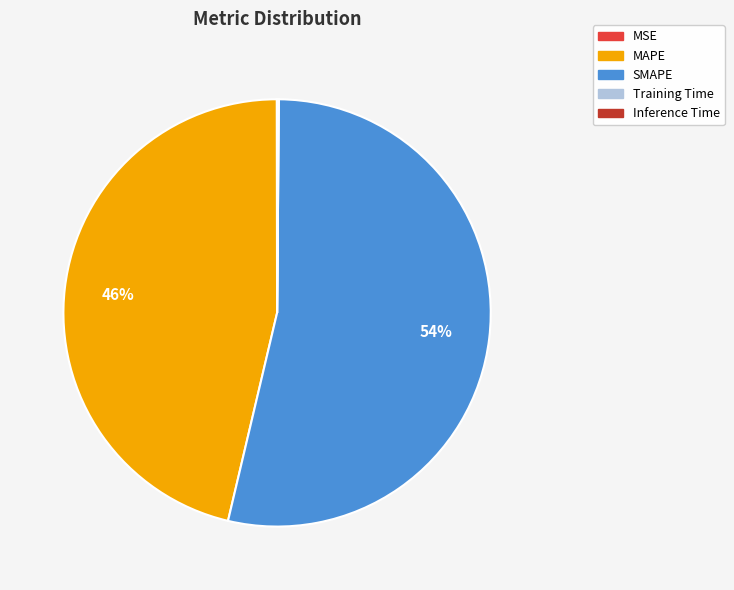

To the nearest percent, what percentage of the pie is SMAPE?

54%